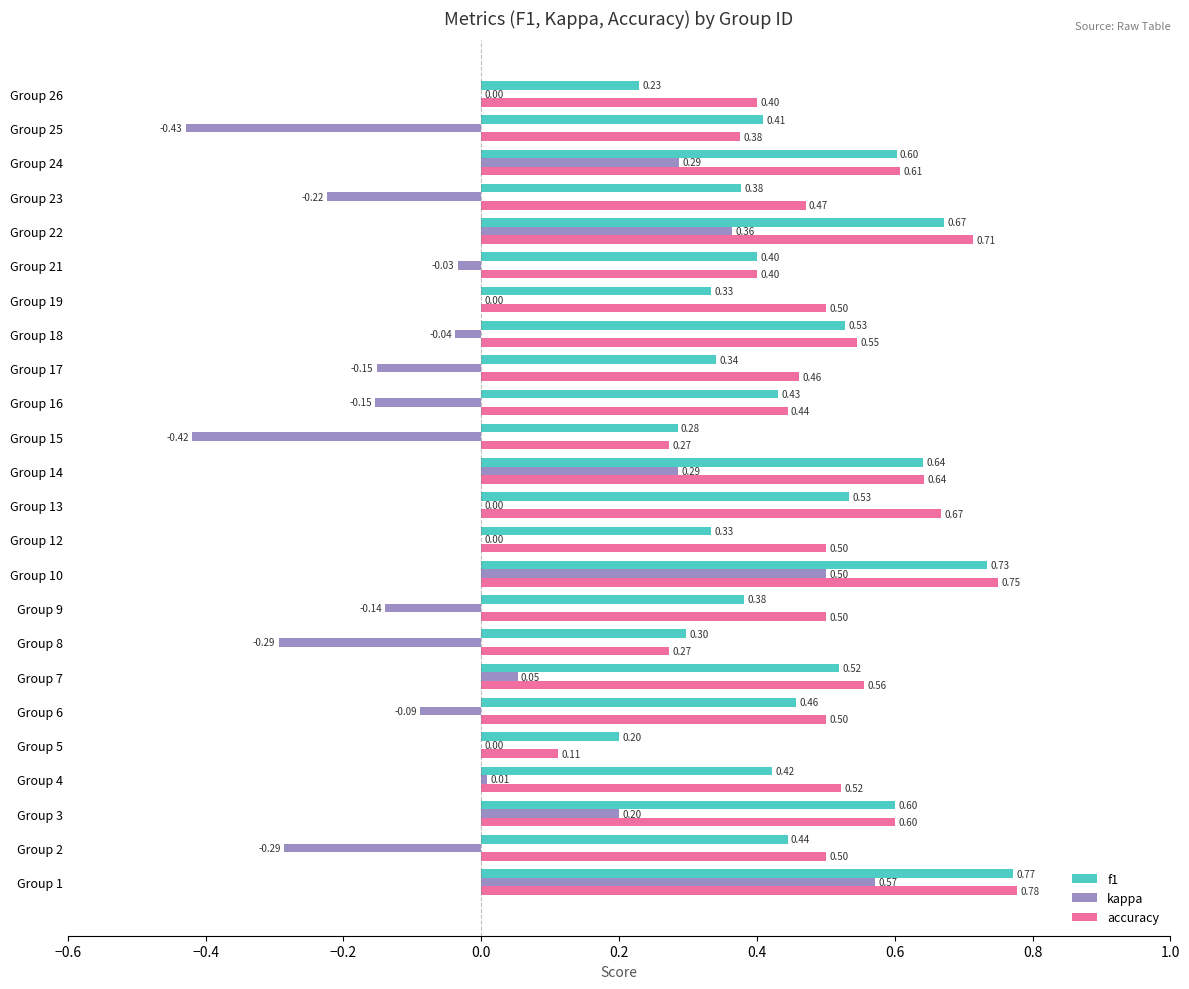

Which series changed the most between Group 6 and Group 15?

kappa